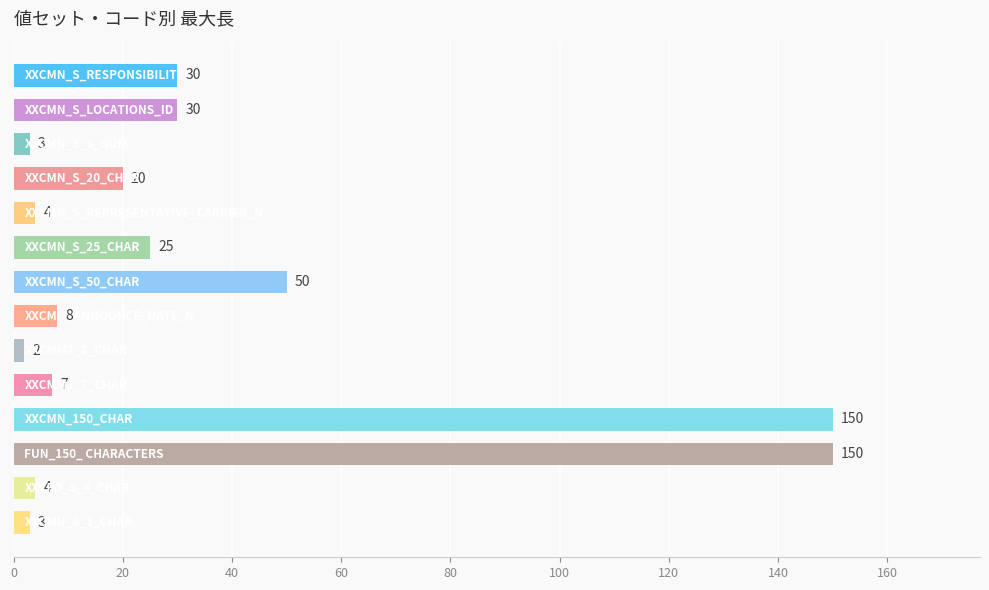

What is the difference between the maximum and minimum values?

148